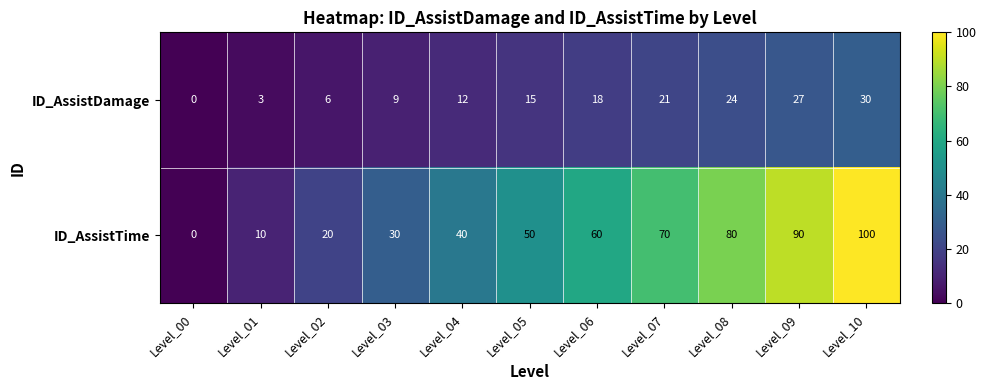

Which series changed the most between Level_02 and Level_10?

ID_AssistTime